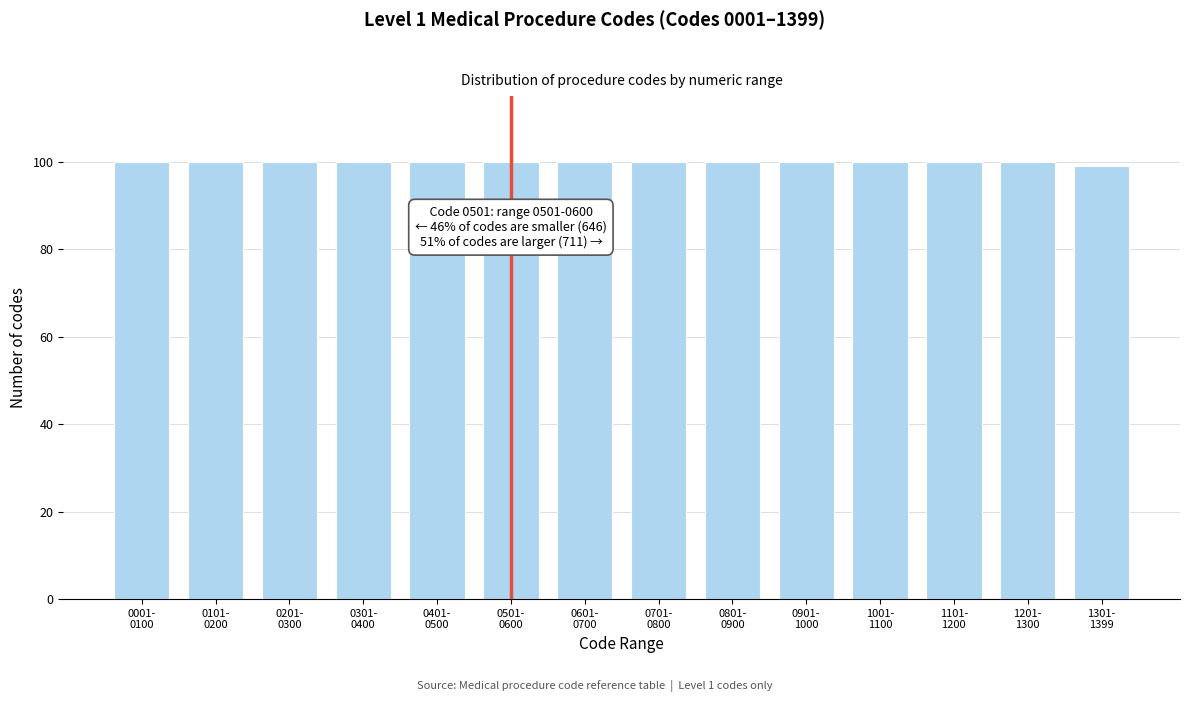

Reading right to left, what are all the values shown in this chart?

99	100	100	100	100	100	100	100	100	100	100	100	100	100